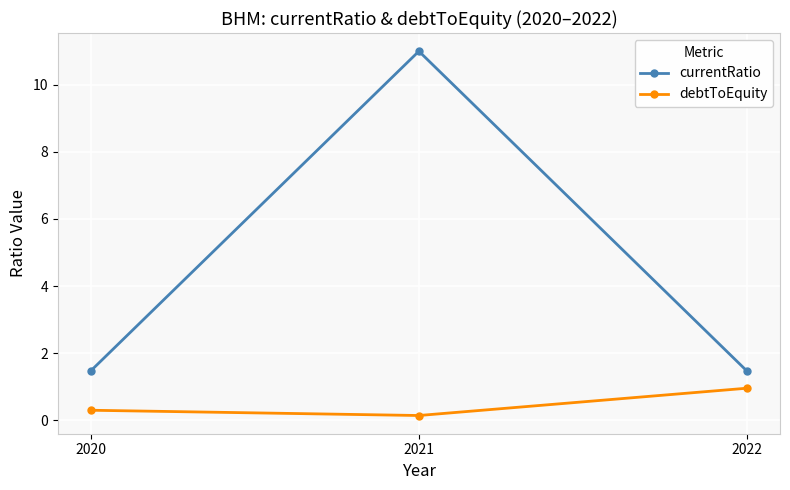

List the series in order of their overall mean, highest first.

currentRatio, debtToEquity